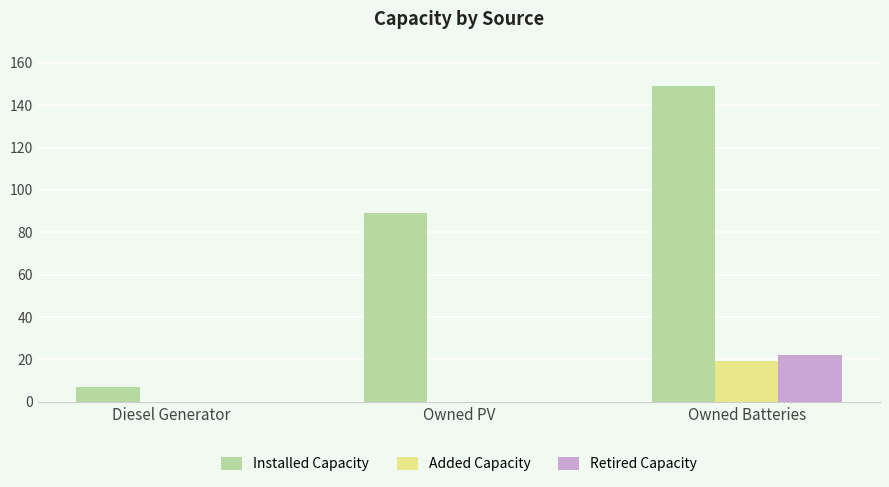

What is the total value across all series at Owned Batteries?

190